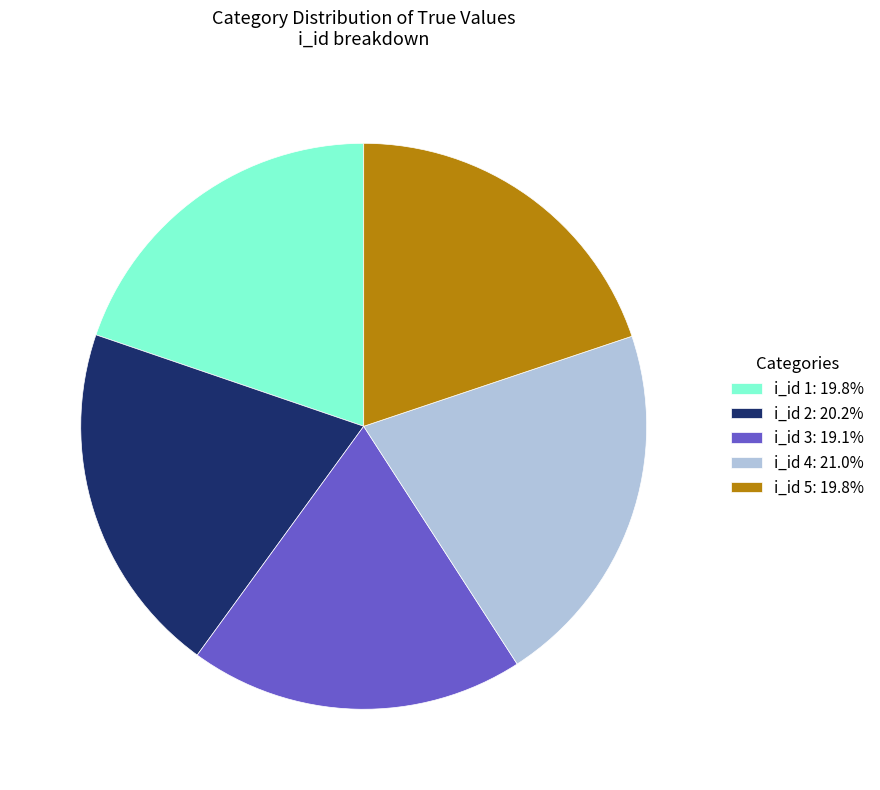

Combined, do i_id 1: 19.8% and i_id 3: 19.1% account for over 50%?

No